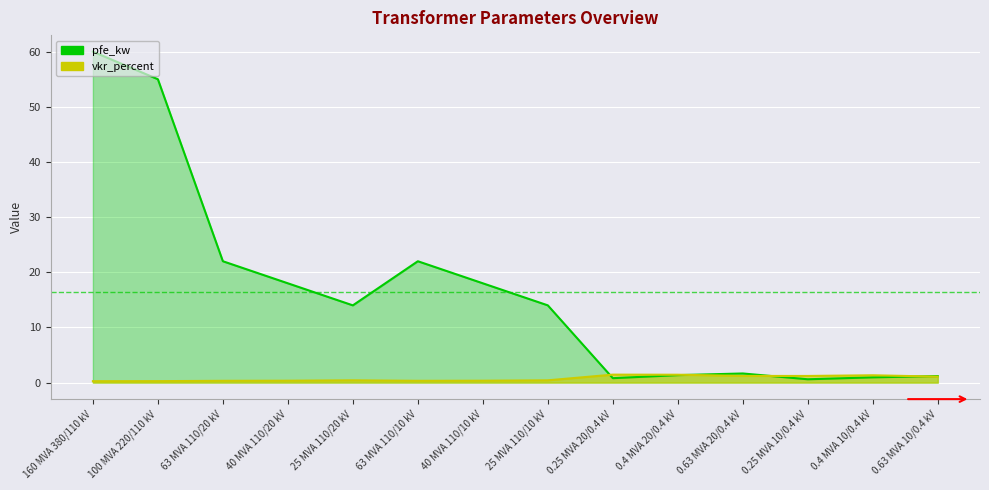

Where is pfe_kw nearest to the value 30?

63 MVA 110/20 kV